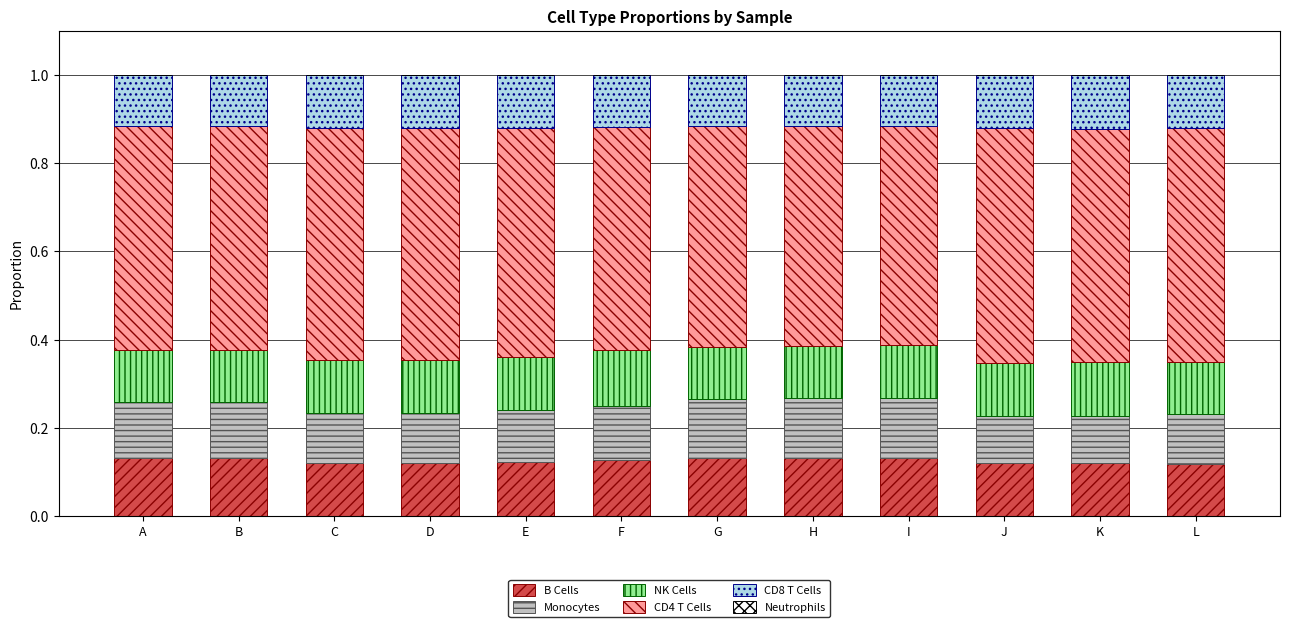

The value of B Cells at D is 0.1. True or false?

True